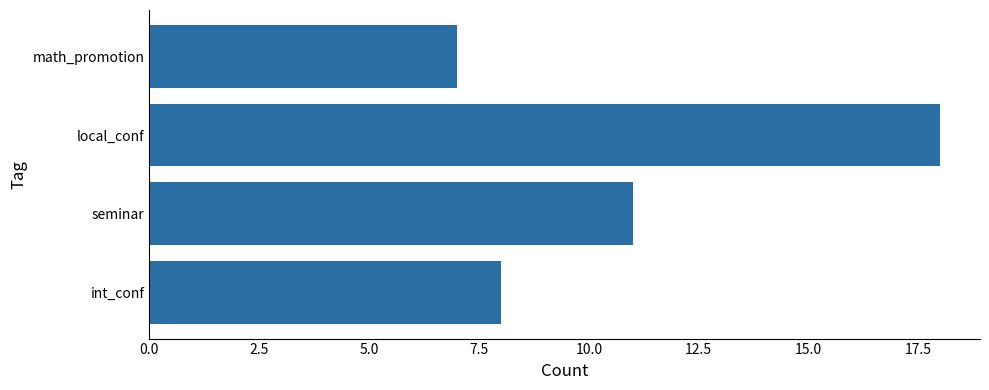

What is the approximate value at seminar?

11